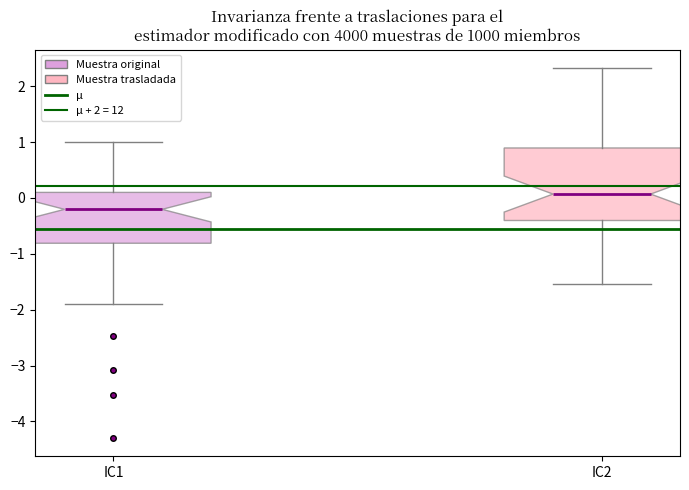

Which box is the tallest, from its lower edge to its upper edge?

IC2